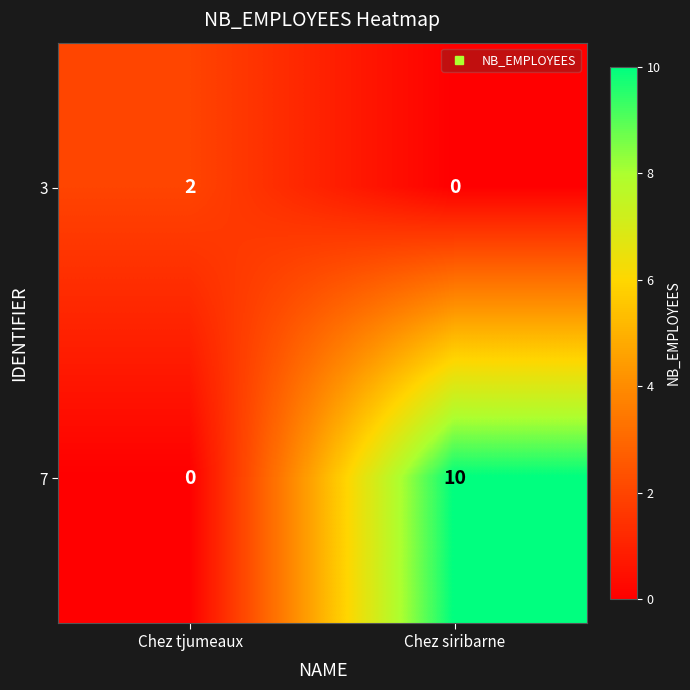

Is it true that 3 equals 0 at Chez siribarne?

True